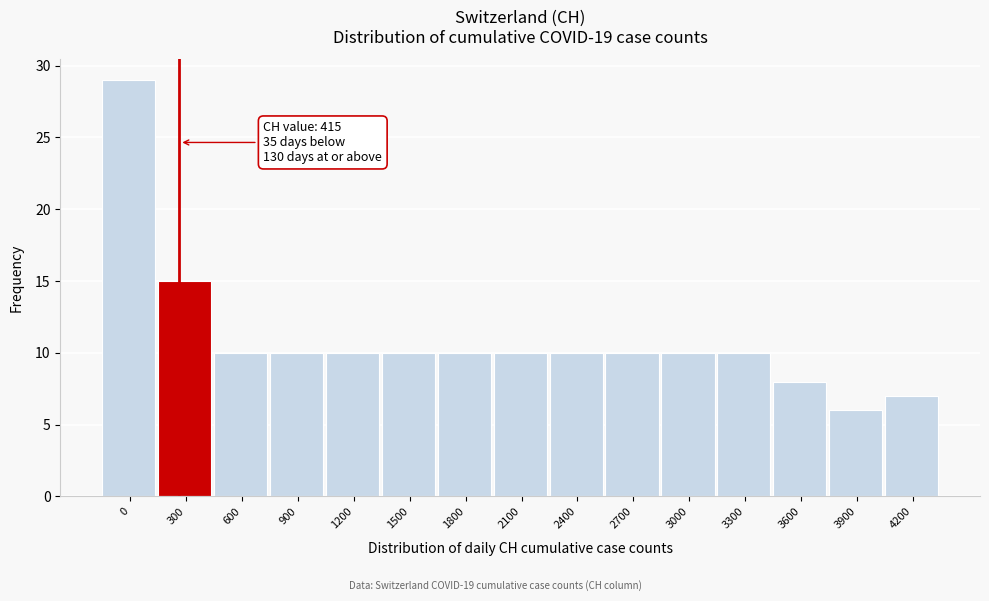

Reading right to left, list all the values displayed in this chart.

4200=7	3900=6	3600=8	3300=10	3000=10	2700=10	2400=10	2100=10	1800=10	1500=10	1200=10	900=10	600=10	300=15	0=29